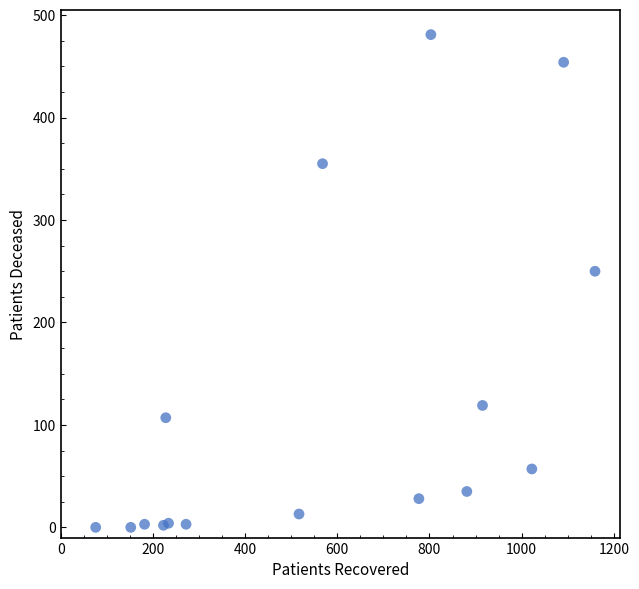

What Y value in the scatter plot is closest to 240?

250